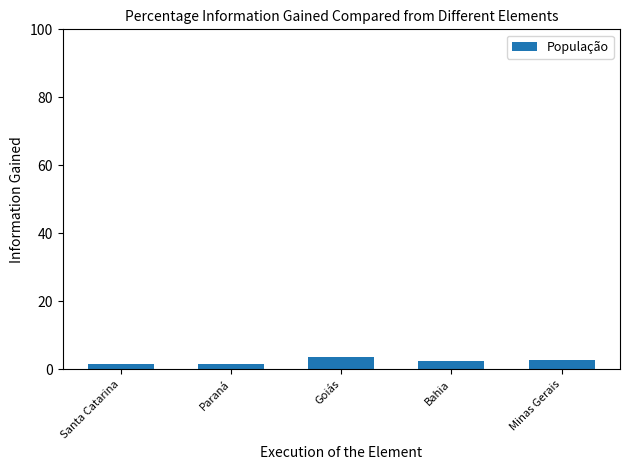

What is the approximate value at Minas Gerais?

2.9